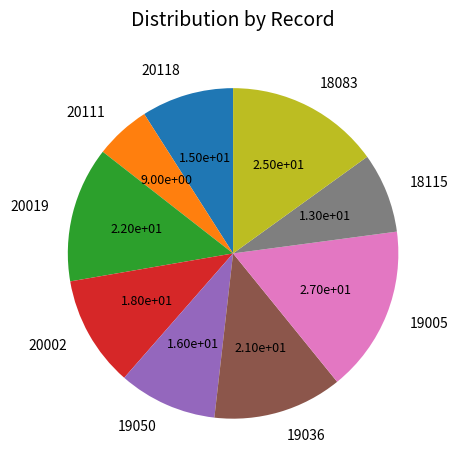

How many segments does this pie chart have?

9